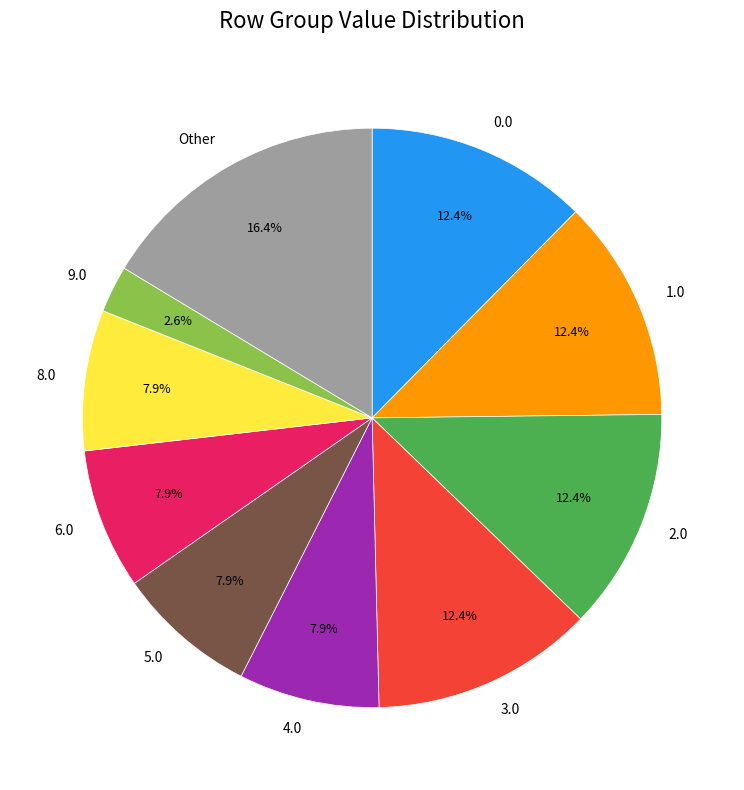

What is the smallest slice in the pie chart?

9.0